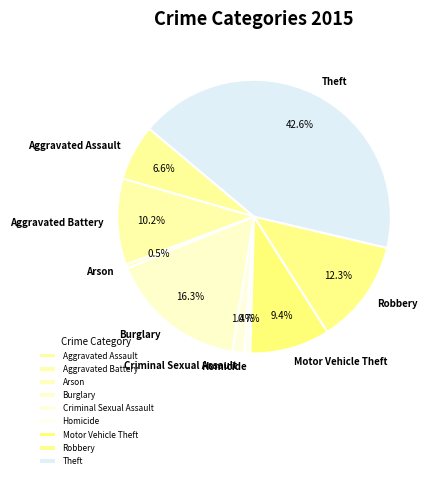

Do Theft and Motor Vehicle Theft together represent more than half of the pie?

Yes